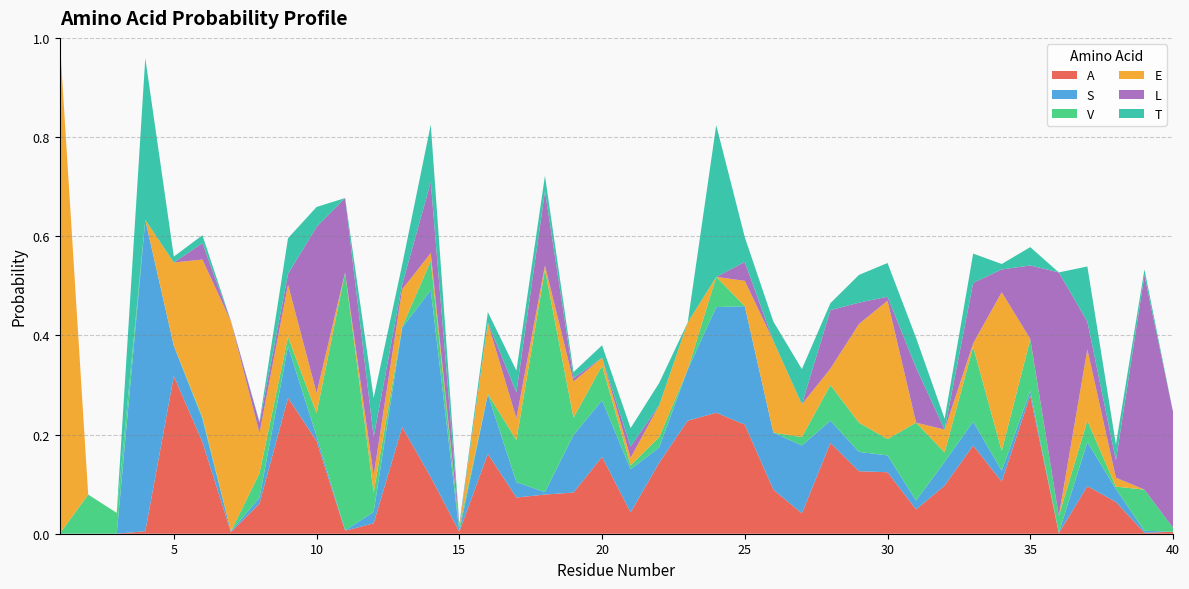

Reading left to right, transcribe all the data shown in this chart.

A: 0.0	0.0	0.0	0.0	0.3	0.2	0.0	0.1	0.3	0.2	0.0	0.0	0.2	0.1	0.0	0.2	0.1	0.1	0.1	0.2	0.0	0.1	0.2	0.2	0.2	0.1	0.0	0.2	0.1	0.1	0.0	0.1	0.2	0.1	0.3	0.0	0.1	0.1	0.0	0.0
S: 0.0	0.0	0.0	0.6	0.1	0.0	0.0	0.0	0.1	0.0	0.0	0.0	0.2	0.4	0.0	0.1	0.0	0.0	0.1	0.1	0.1	0.0	0.1	0.2	0.2	0.1	0.1	0.0	0.0	0.0	0.0	0.0	0.0	0.0	0.0	0.0	0.1	0.0	0.0	0.0
V: 0.0	0.1	0.0	0.0	0.0	0.0	0.0	0.0	0.0	0.0	0.5	0.0	0.0	0.1	0.0	0.0	0.1	0.4	0.0	0.1	0.0	0.0	0.0	0.1	0.0	0.0	0.0	0.1	0.1	0.0	0.2	0.0	0.2	0.0	0.1	0.0	0.0	0.0	0.1	0.0
E: 1.0	0.0	0.0	0.0	0.2	0.3	0.4	0.1	0.1	0.0	0.0	0.0	0.1	0.0	0.0	0.1	0.0	0.0	0.1	0.0	0.0	0.1	0.1	0.0	0.1	0.2	0.1	0.0	0.2	0.3	0.0	0.0	0.0	0.3	0.0	0.0	0.1	0.0	0.0	0.0
L: 0.0	0.0	0.0	0.0	0.0	0.0	0.0	0.0	0.0	0.3	0.1	0.1	0.0	0.1	0.0	0.0	0.1	0.1	0.0	0.0	0.0	0.0	0.0	0.0	0.0	0.0	0.0	0.1	0.0	0.0	0.1	0.0	0.1	0.0	0.1	0.5	0.1	0.0	0.4	0.2
T: 0.0	0.0	0.0	0.3	0.0	0.0	0.0	0.0	0.1	0.0	0.0	0.1	0.0	0.1	0.0	0.0	0.0	0.0	0.0	0.0	0.0	0.0	0.0	0.3	0.1	0.0	0.1	0.0	0.1	0.1	0.1	0.0	0.1	0.0	0.0	0.0	0.1	0.0	0.0	0.0